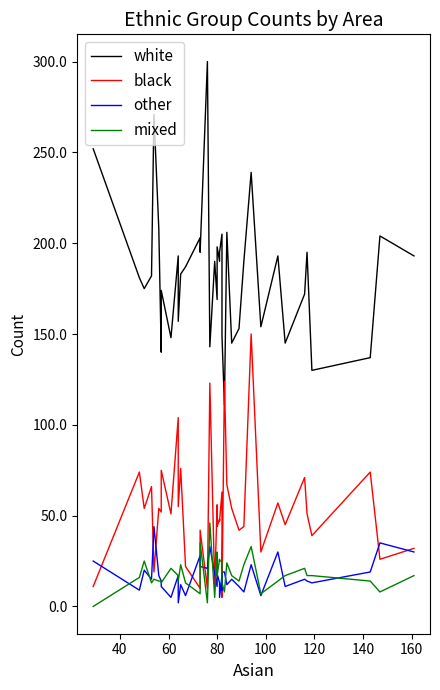

What are all the series names shown in the legend?

white, black, other, mixed